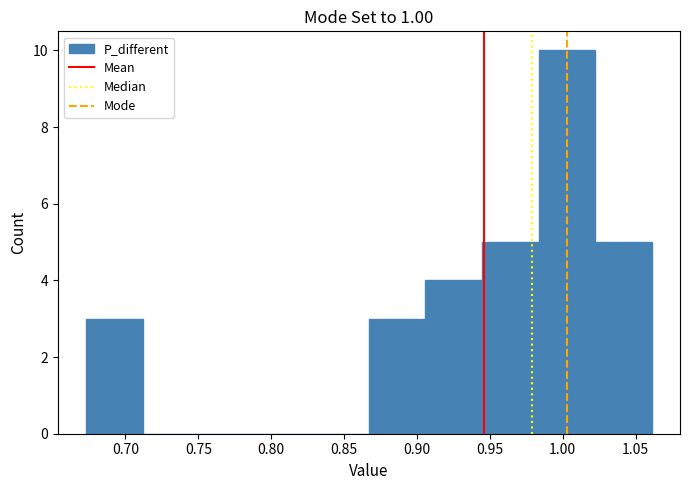

How tall is the bar that spans 0.865 to 0.905 on the x-axis? Neither the bar edges nor the heights are printed on the chart, so give them approximately, as read against the axes.

3